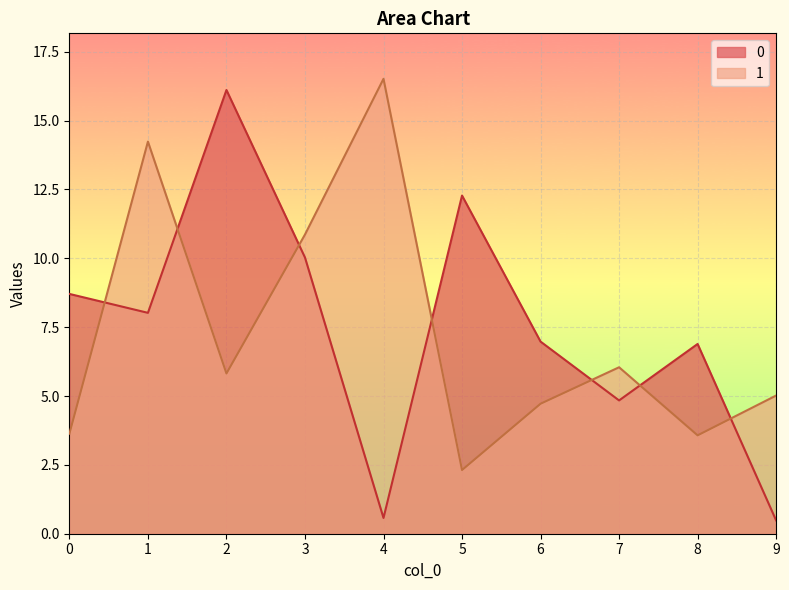

Is it true that 0 equals 7.0 at 6?

True